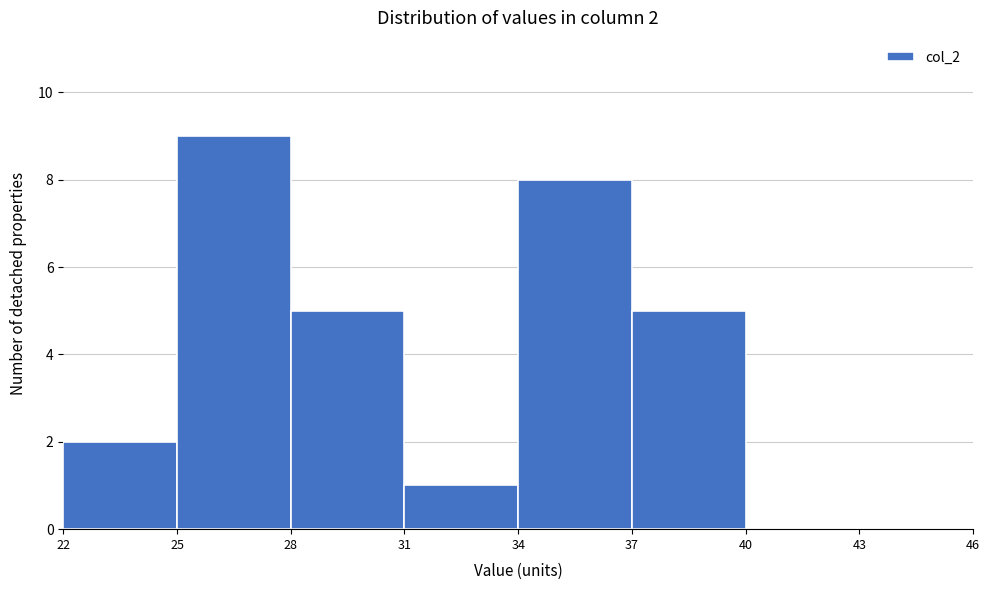

Which range on the x-axis has the tallest bar?

25 to 28